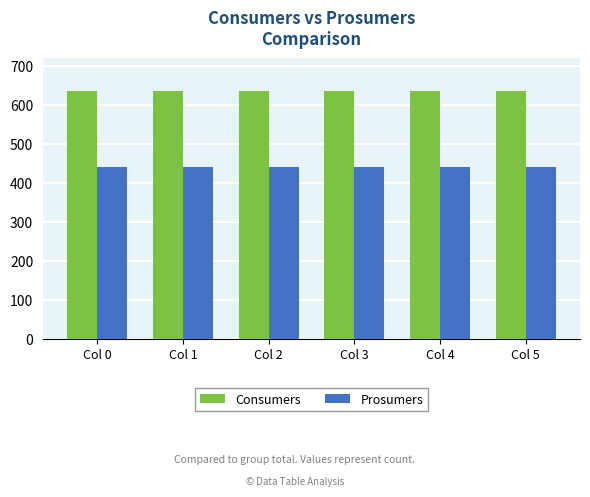

List the series in order of their overall mean, lowest first.

Prosumers, Consumers